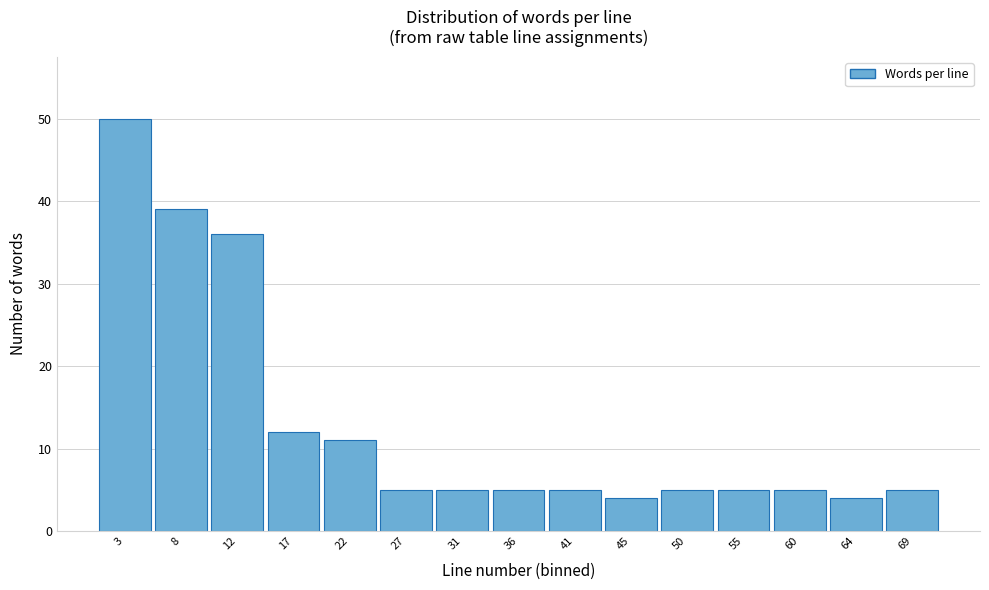

Over which range of the x-axis is the bar tallest?

0.5 to 5.0